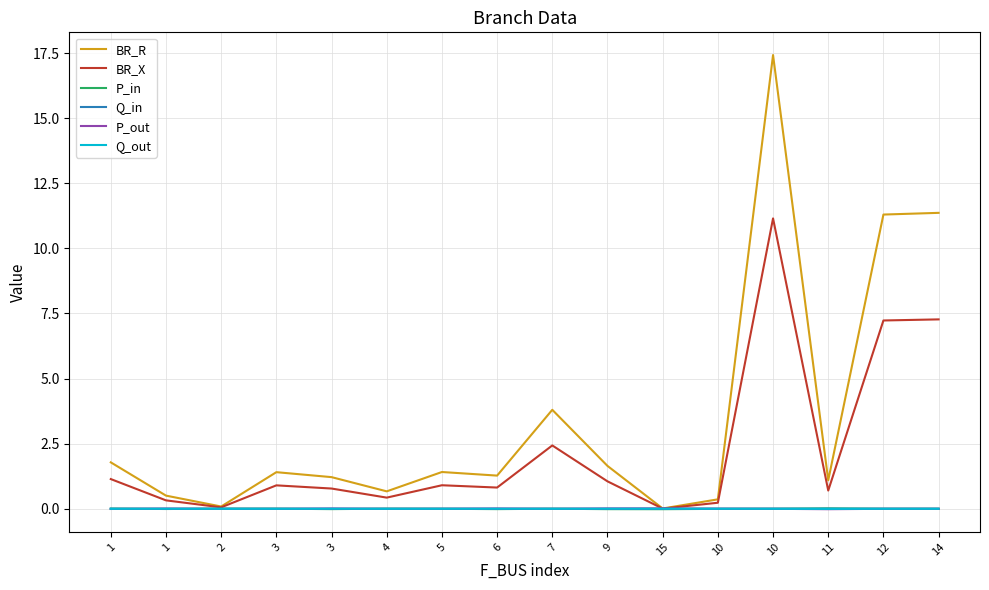

What are all the series names shown in the legend?

BR_R, BR_X, P_in, Q_in, P_out, Q_out